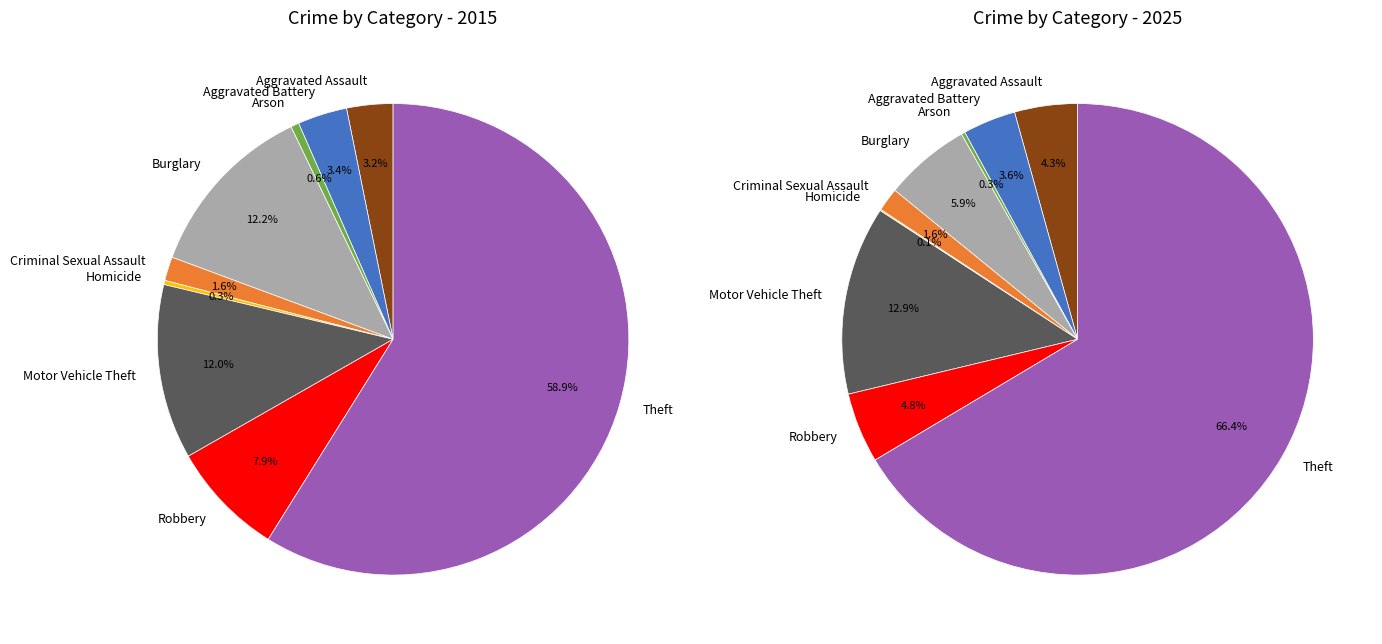

What is the majority slice?

Theft